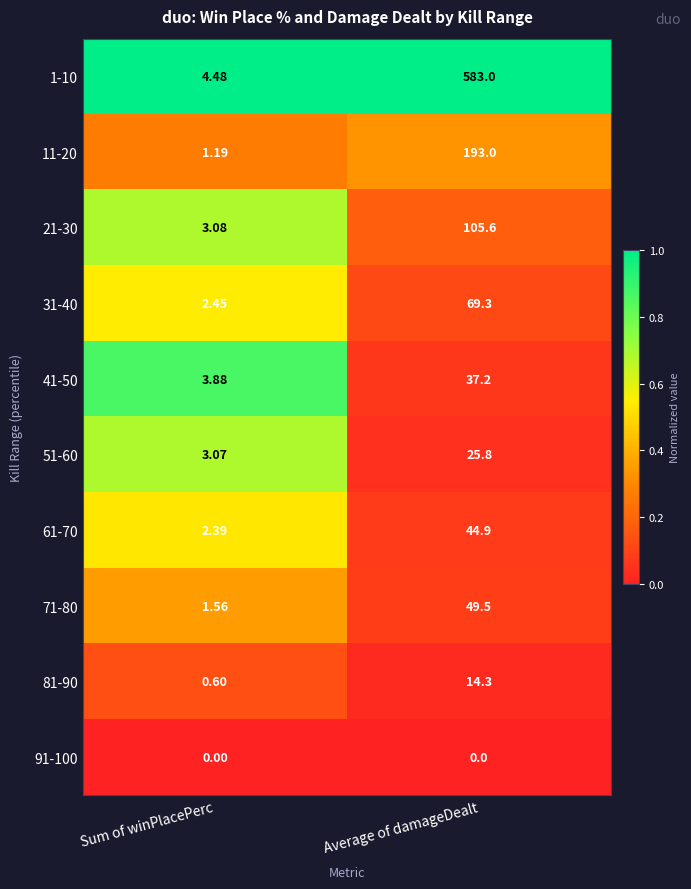

At which label is 1-10 closest to 293?

Sum of winPlacePerc